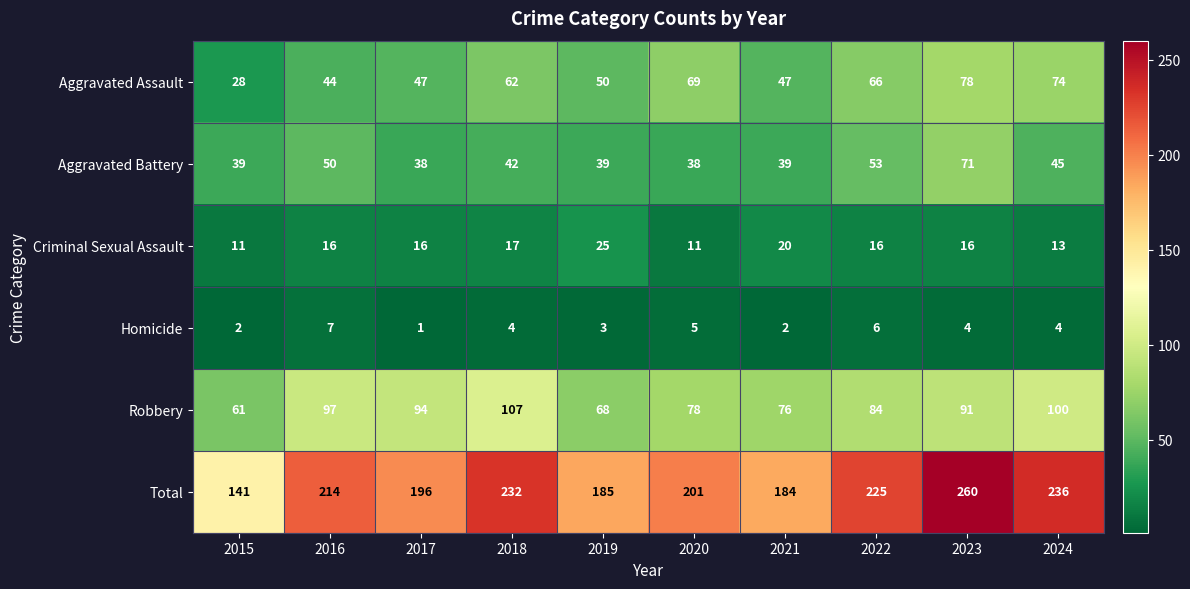

True or false: Aggravated Battery has a value of 68 at 2015.

False